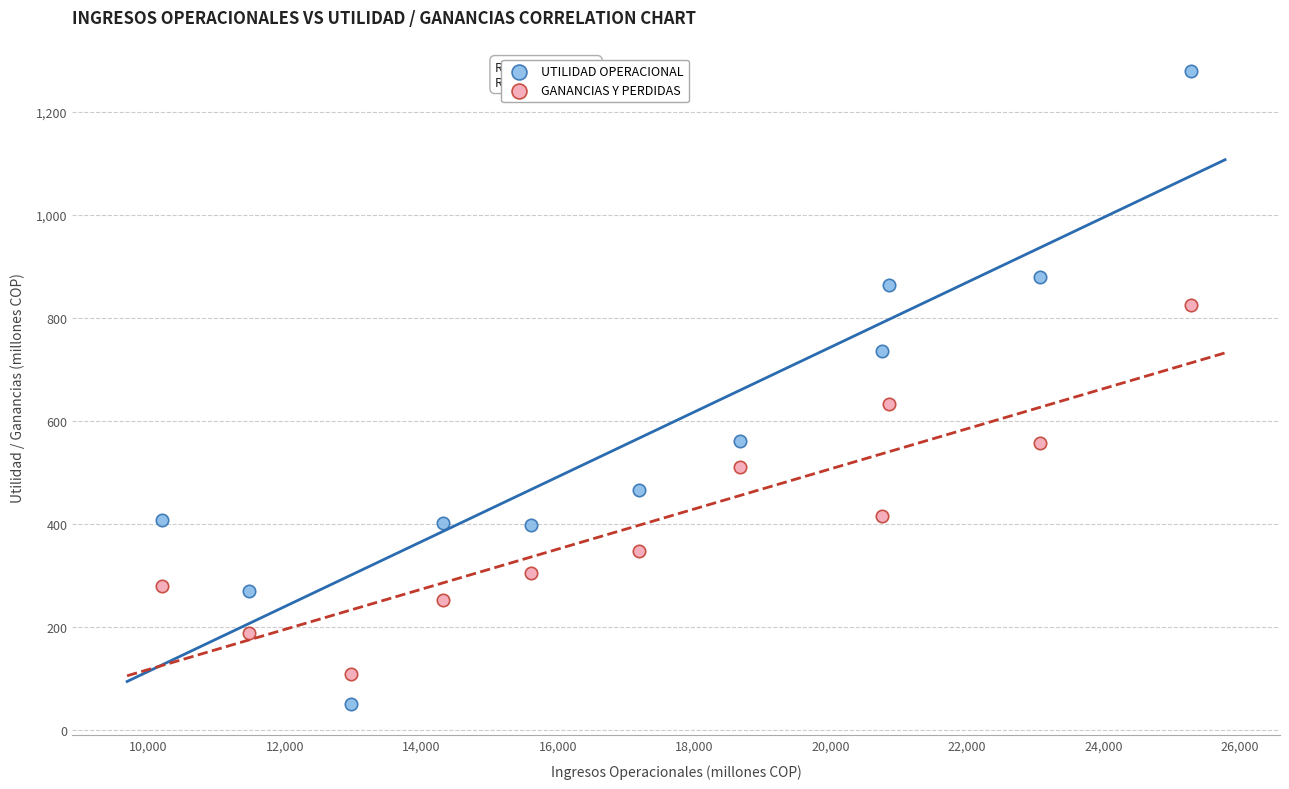

In the UTILIDAD OPERACIONAL series, what Y value is closest to 665?

736.4